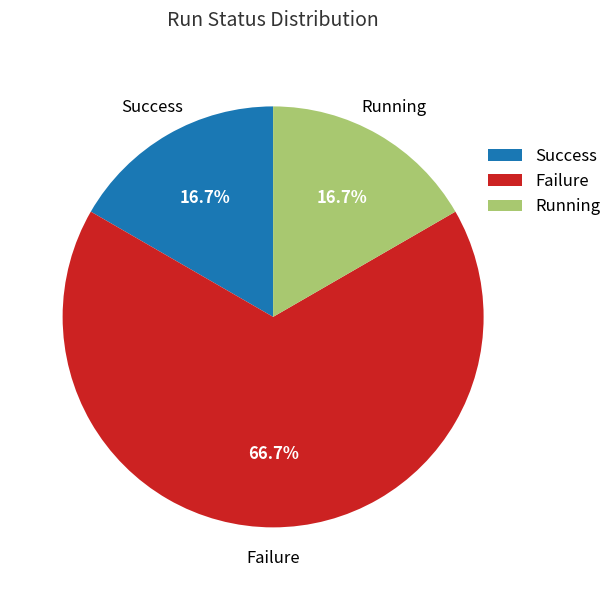

Is the sum of Success and Failure greater than half?

Yes